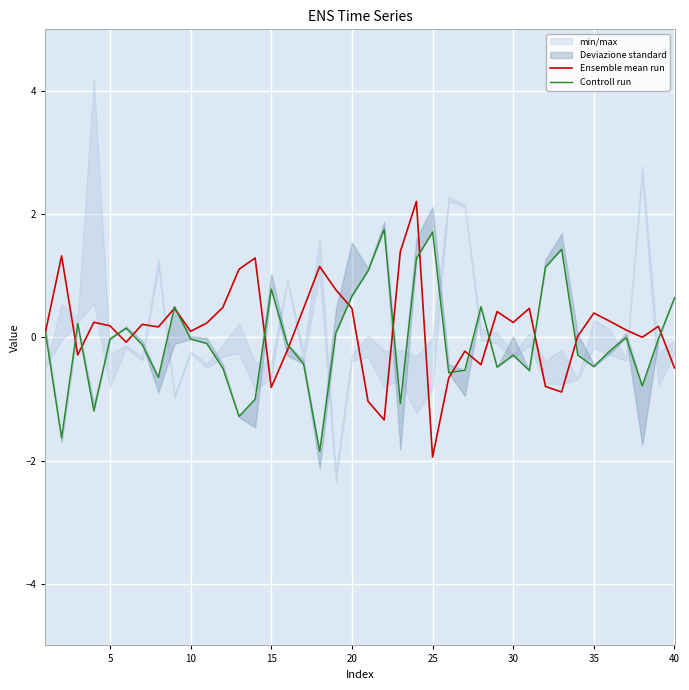

What is the average value of the Controll run series?

-0.1